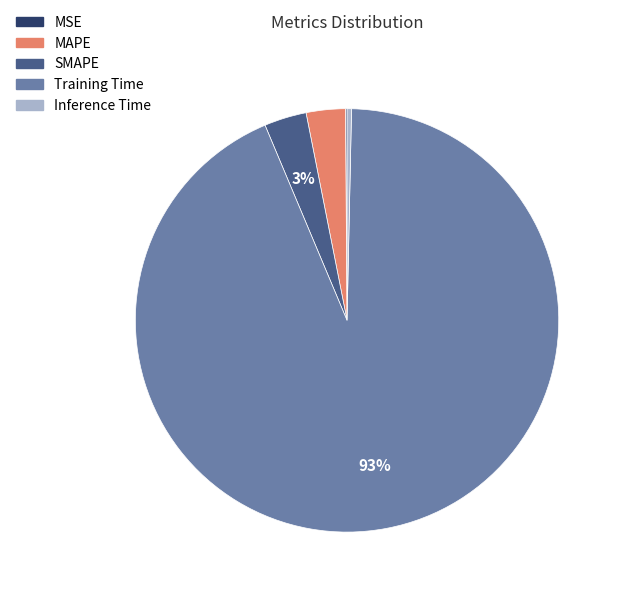

To the nearest percent, what is the combined percentage of Training Time and SMAPE?

97%